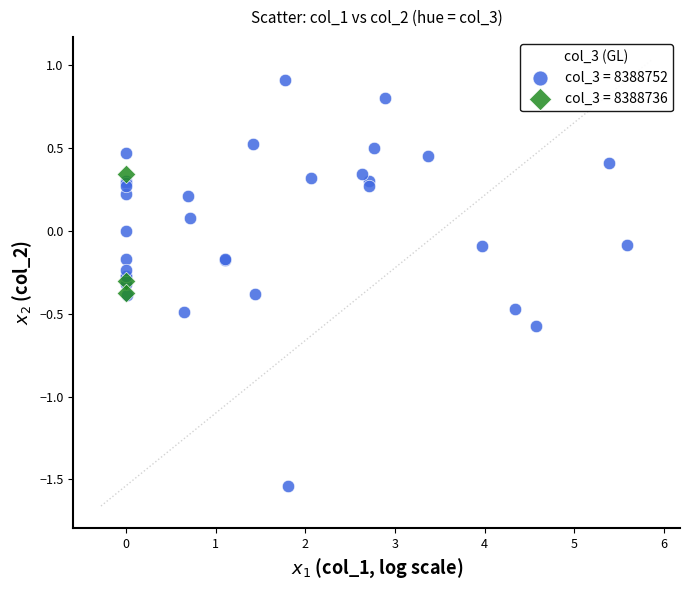

Which series has the widest spread of Y values?

col_3 = 8388752